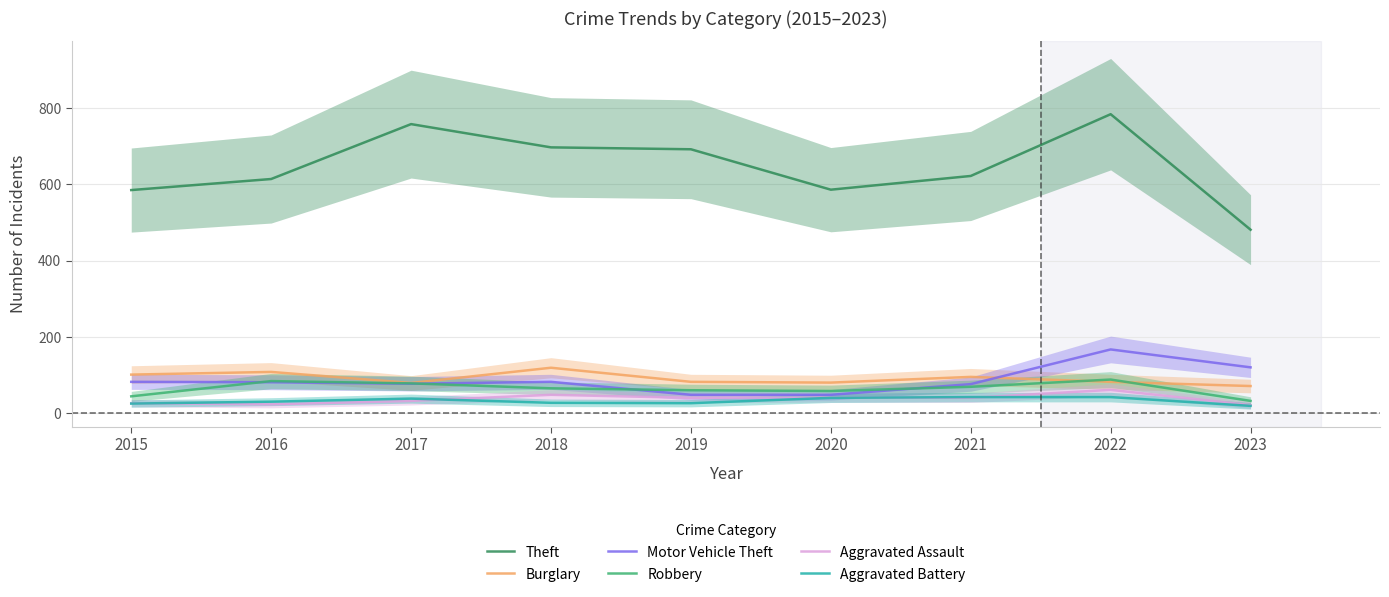

Which category has the highest value in the Motor Vehicle Theft series?

2022